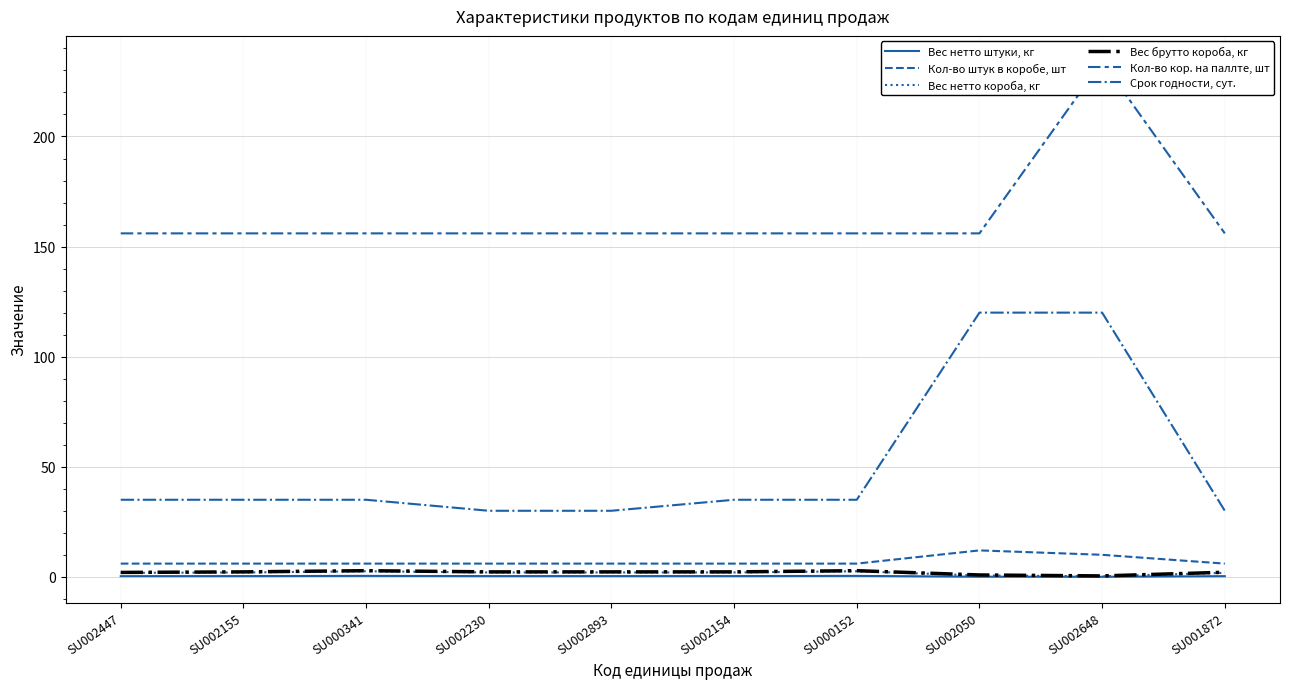

Which category has the highest value across all series?

SU002648